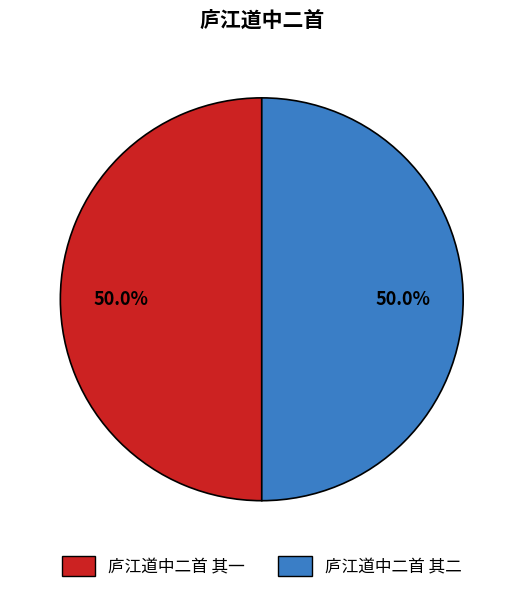

What percentage is NOT represented by 庐江道中二首 其二?

50.0%